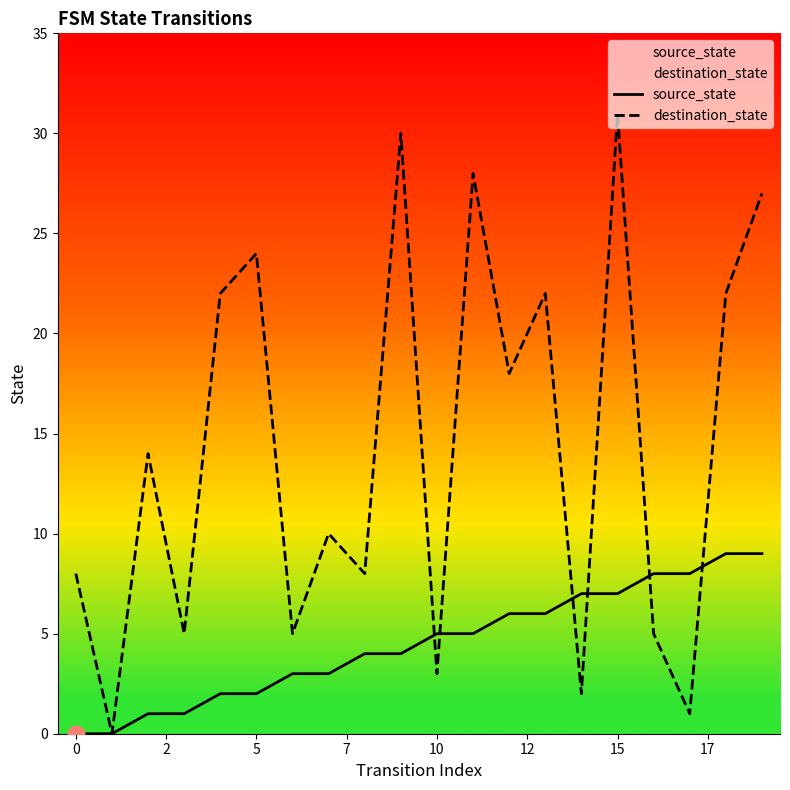

Reading left to right, extract all data points from this chart.

source_state: 0	0	1	1	2	2	3	3	4	4	5	5	6	6	7	7	8	8	9	9
destination_state: 8	0	14	5	22	24	5	10	8	30	3	28	18	22	2	31	5	1	22	27